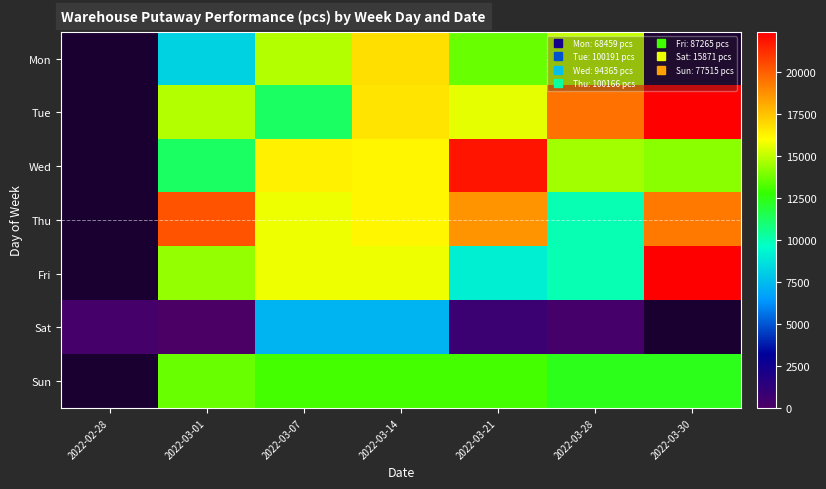

What is the difference between the Tue values at 2022-03-30 and 2022-03-21?

6818.0